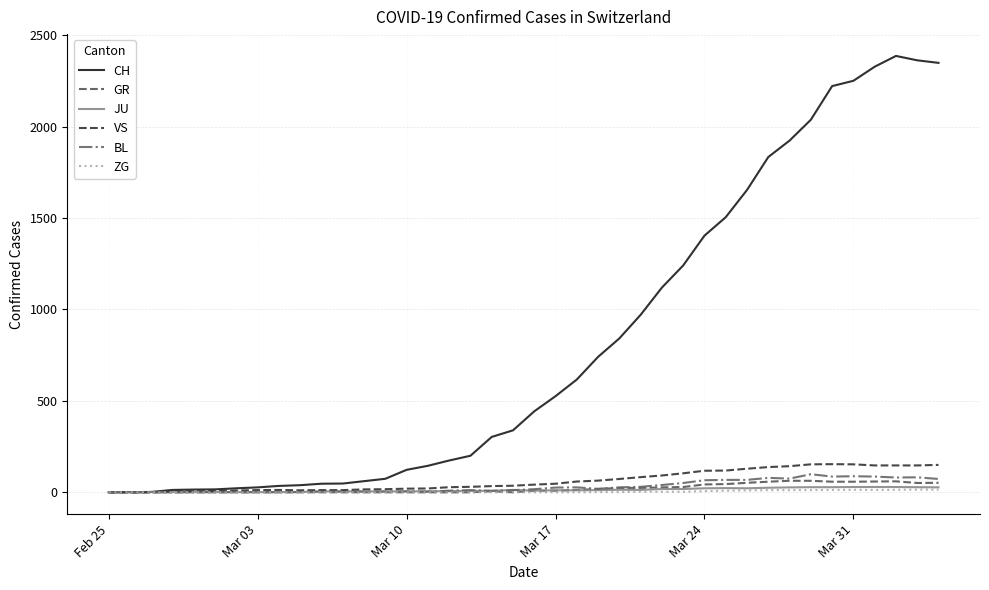

What is the greatest value displayed?

2387